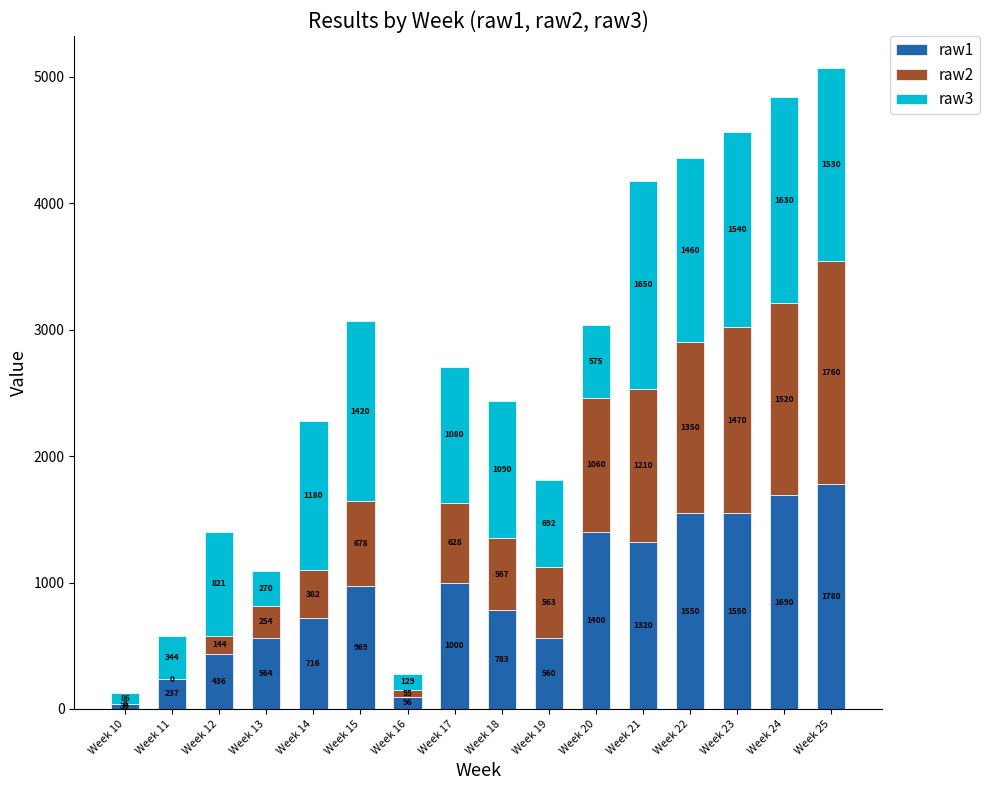

Reading left to right, transcribe the values for raw1.

Week 10=39	Week 11=237	Week 12=436	Week 13=564	Week 14=716	Week 15=969	Week 16=96	Week 17=1000	Week 18=783	Week 19=560	Week 20=1400	Week 21=1320	Week 22=1550	Week 23=1550	Week 24=1690	Week 25=1780